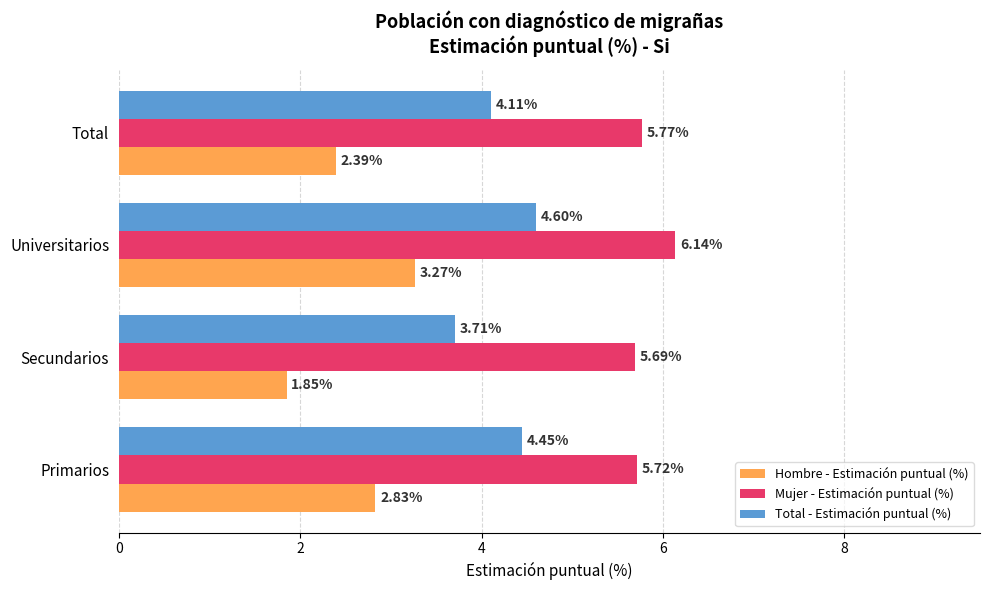

What is the difference between the maximum and minimum values in the Total - Estimación puntual (%) series?

0.9